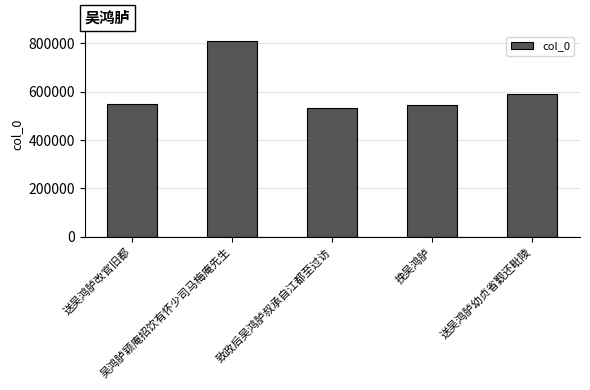

What is the difference between the maximum and minimum values?

274829